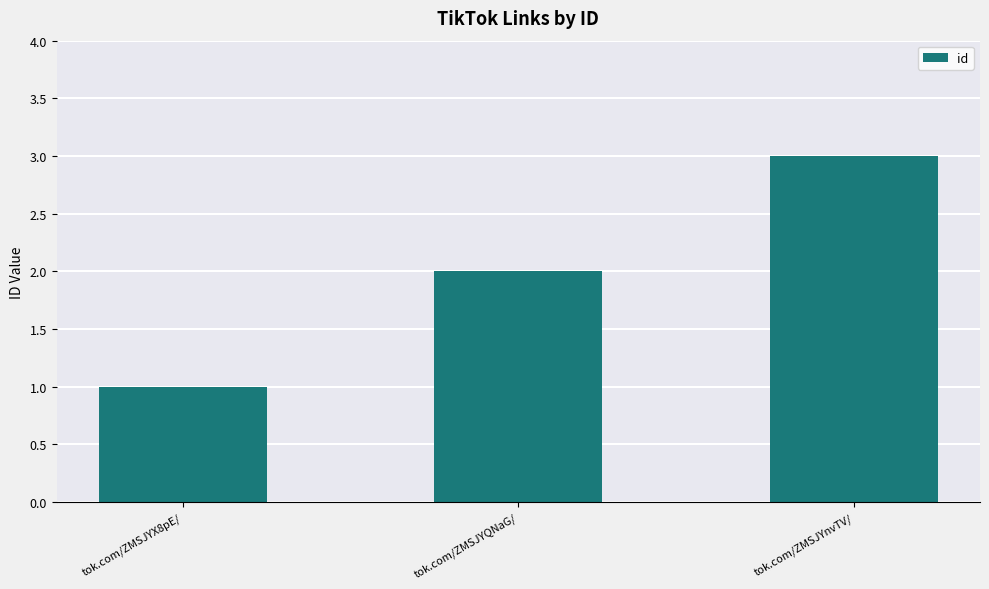

What is the change in value from tok.com/ZMSJYQNaG/ to tok.com/ZMSJYnvTV/?

+1